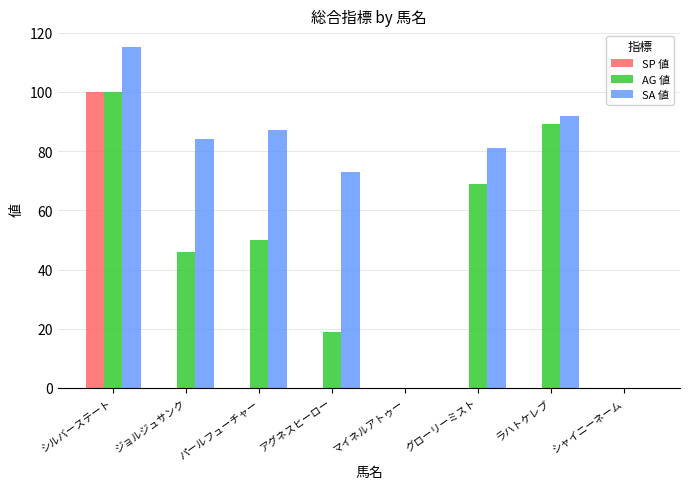

Where does the SA 値 series first go above 84?

シルバーステート